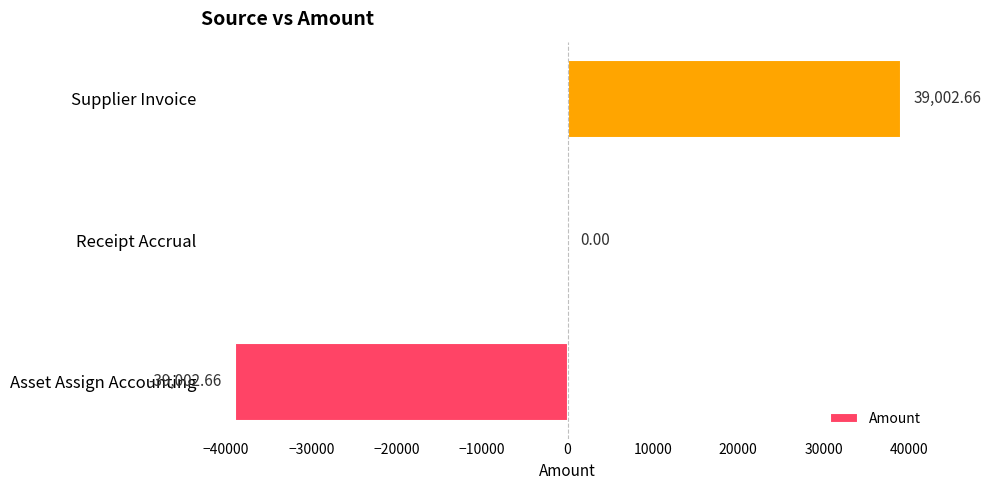

Between Receipt Accrual and Supplier Invoice, which is larger?

Supplier Invoice